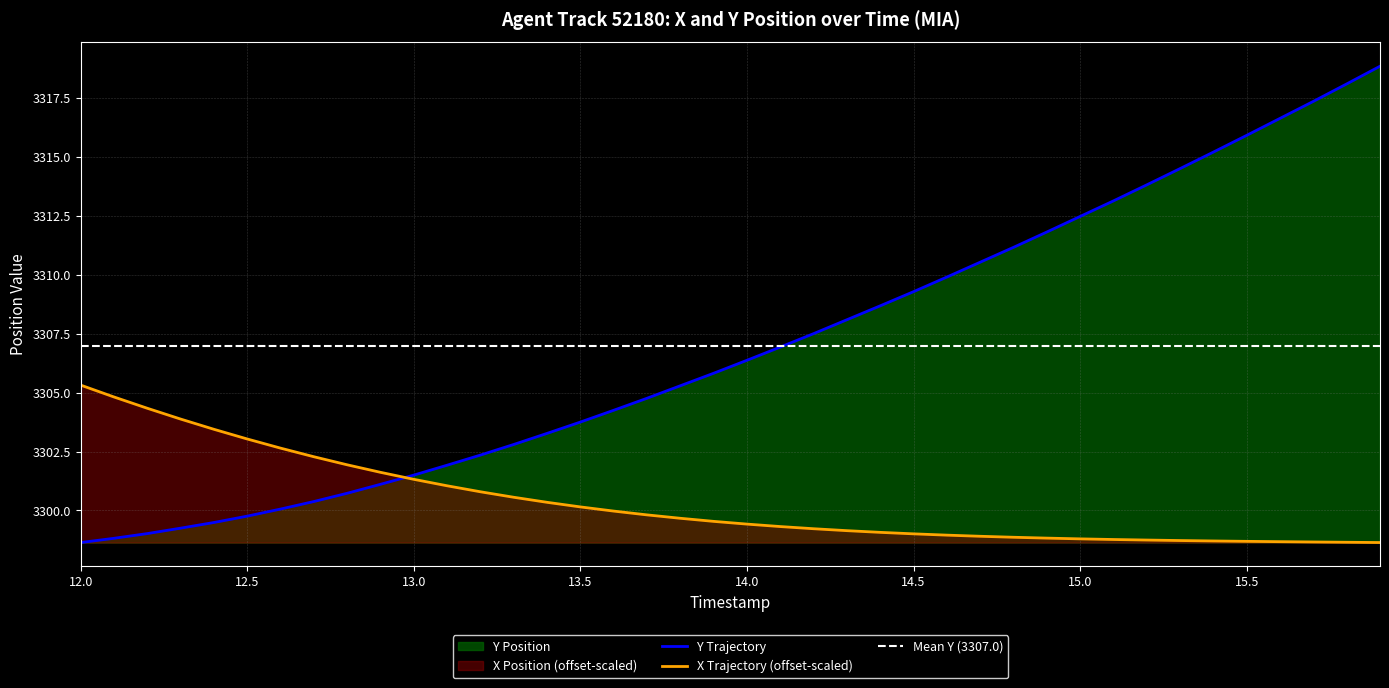

Which series has the largest total across all categories?

Y